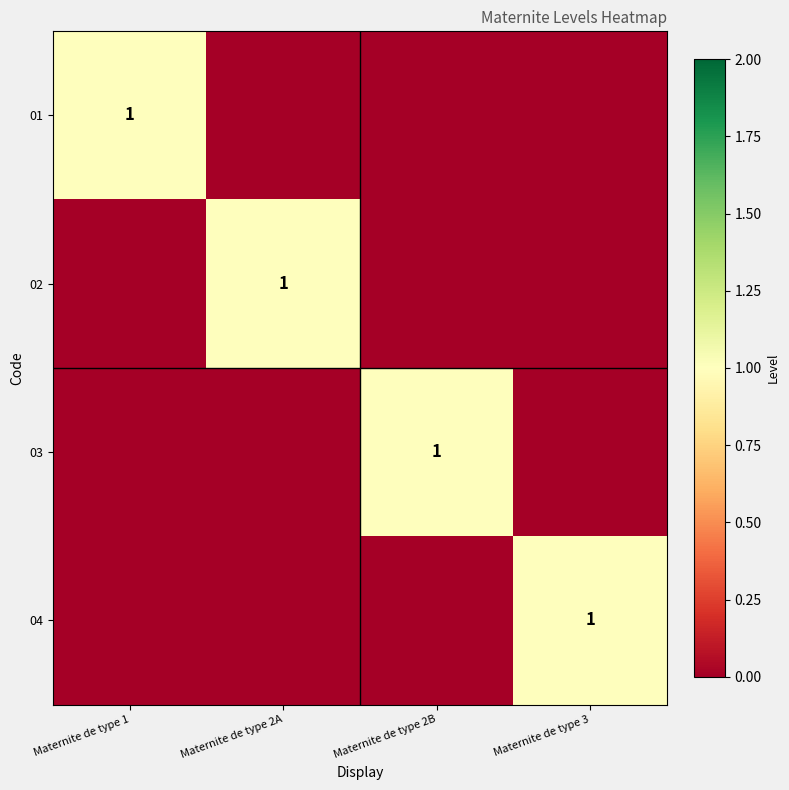

The value of 02 at Maternite de type 2A is 0. True or false?

False